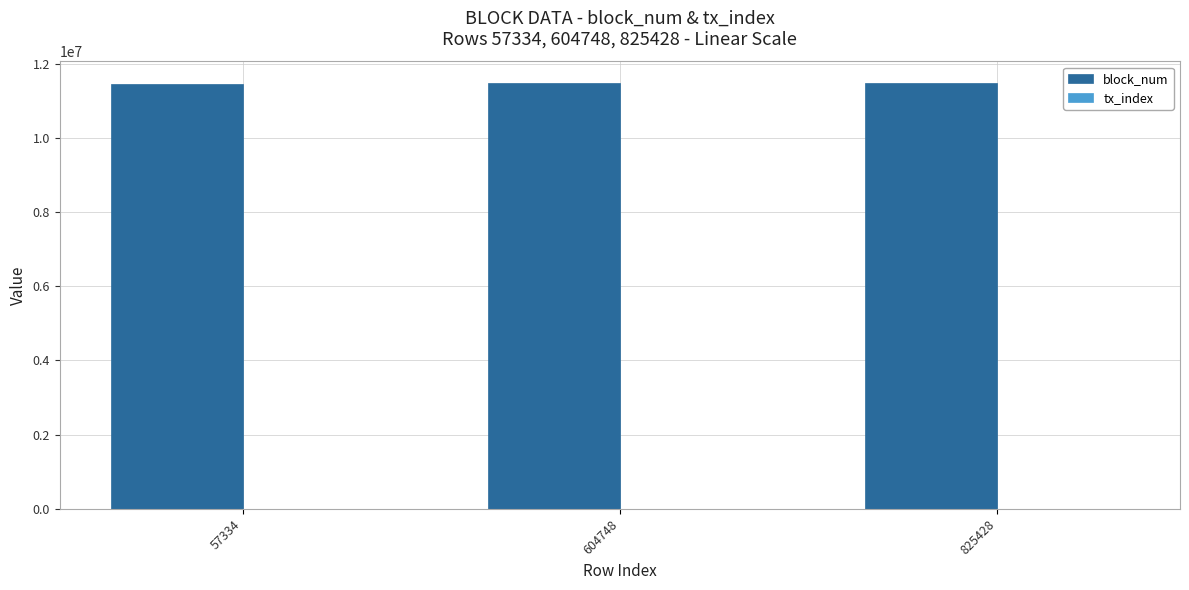

The value of block_num at 57334 is 17904973. True or false?

False